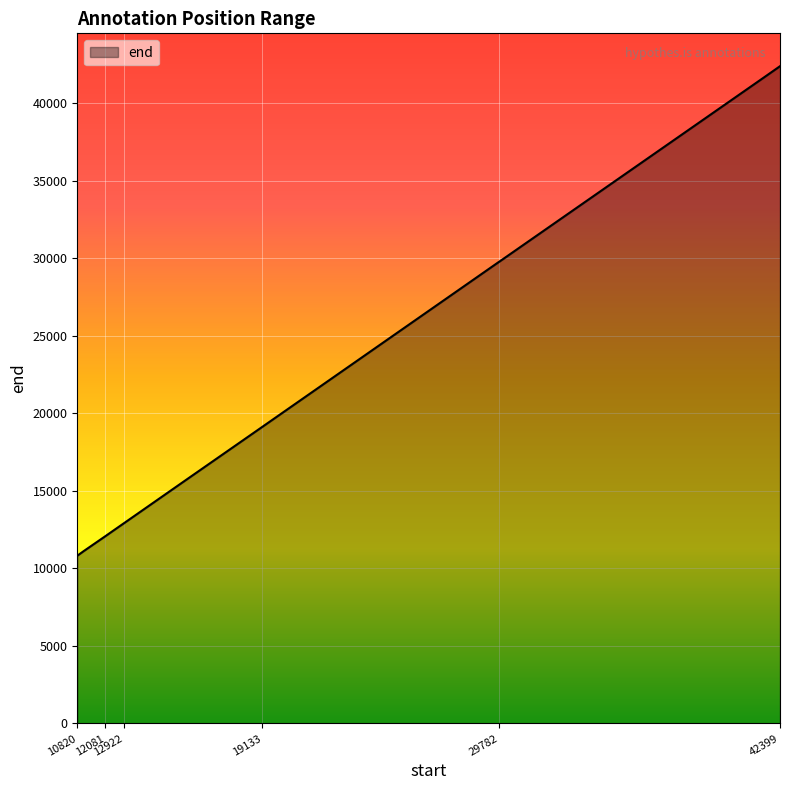

What is the greatest value displayed?

42404